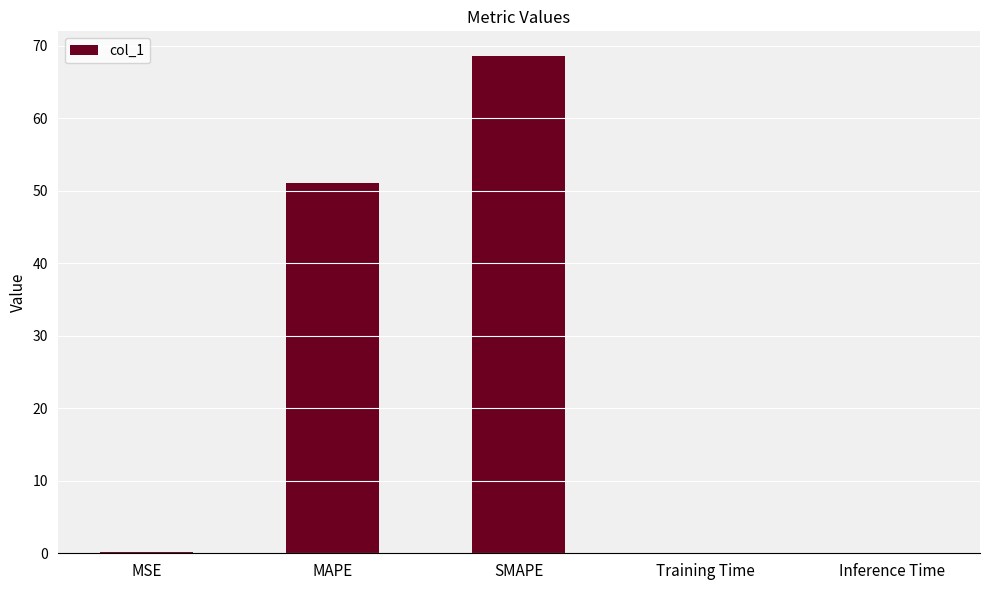

Are the bars horizontal?

No